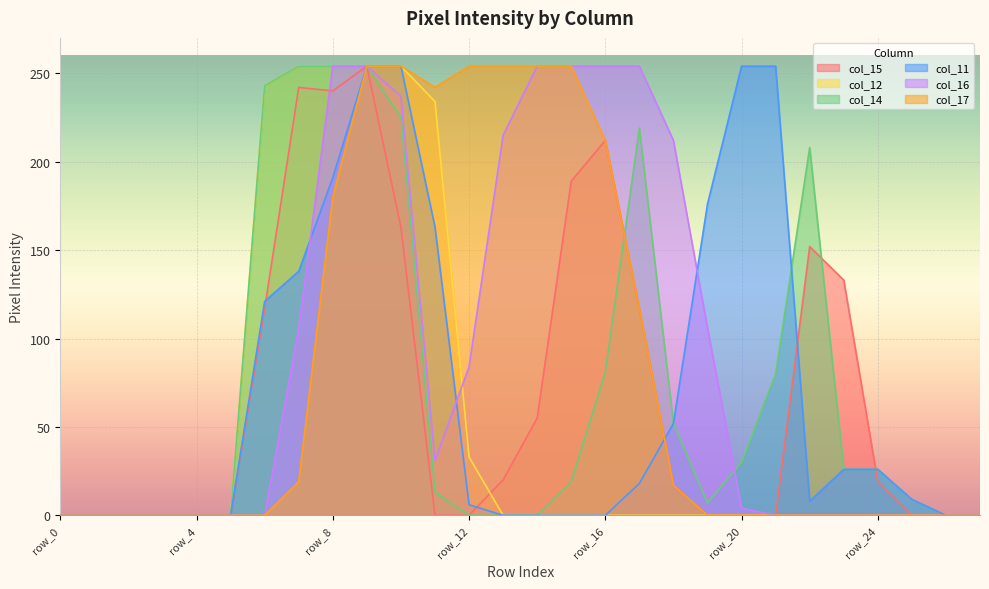

True or false: col_15 has more than 1 points higher than both neighbors.

True